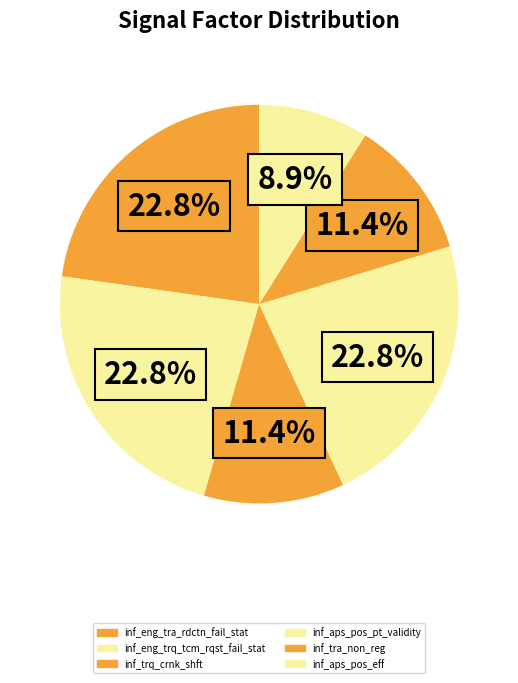

What percentage is the inf_eng_trq_tcm_rqst_fail_stat slice, to the nearest percent?

23%